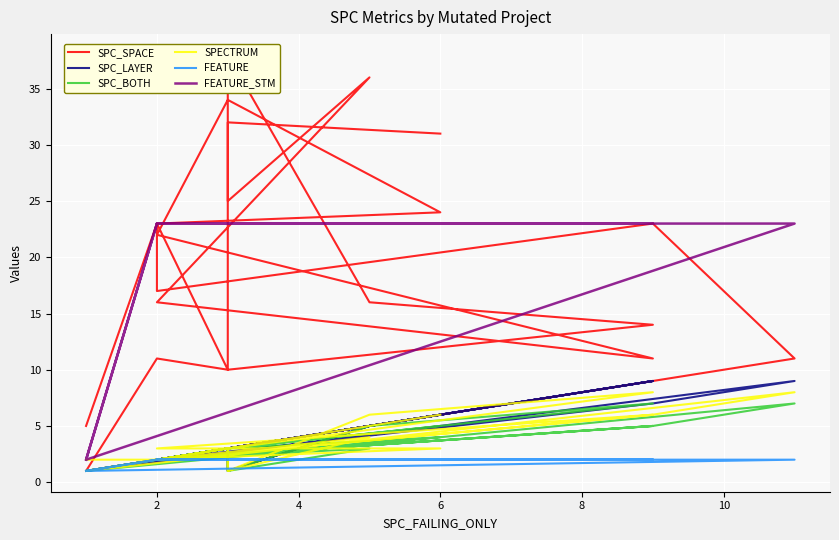

Is this an area chart (filled region under the line)?

No